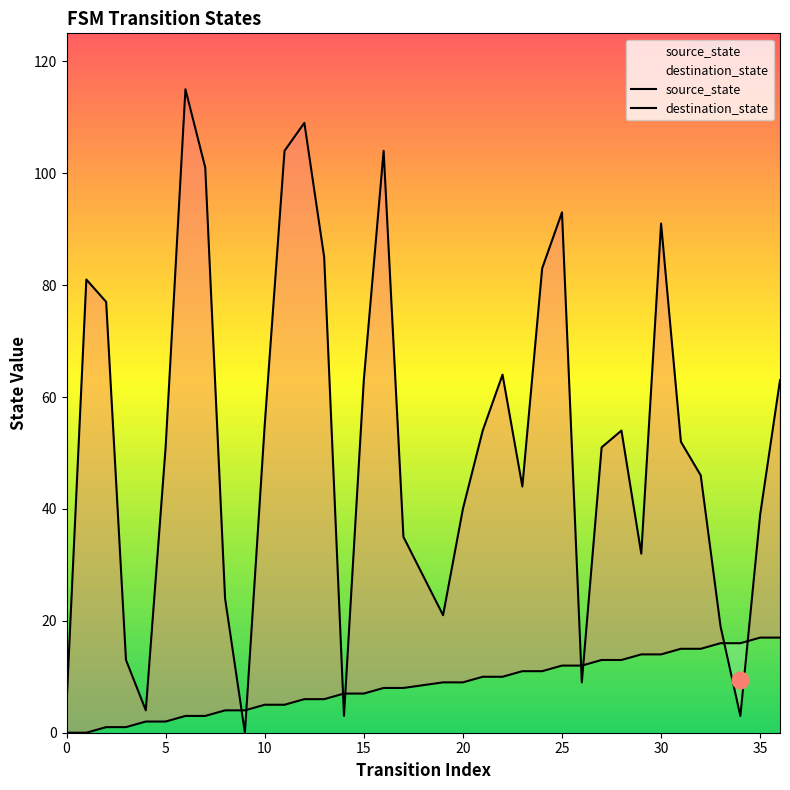

How many data points does each series have?

36